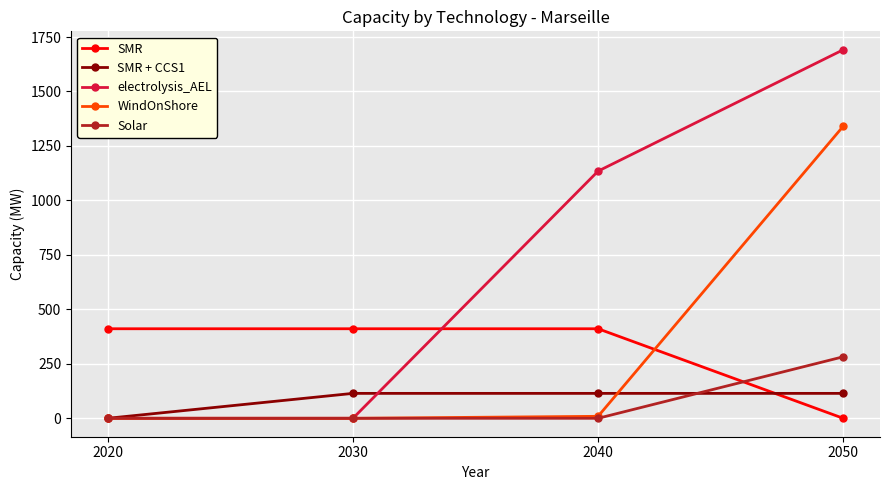

Reading left to right, what are all the values shown in this chart?

SMR: 411.0	411.0	411.0	0.0
SMR + CCS1: 0.0	114.4	114.4	114.4
electrolysis_AEL: 0.0	0.0	1134.5	1691.5
WindOnShore: 0.0	0.0	9.1	1340.5
Solar: 0.0	0.0	0.0	282.4